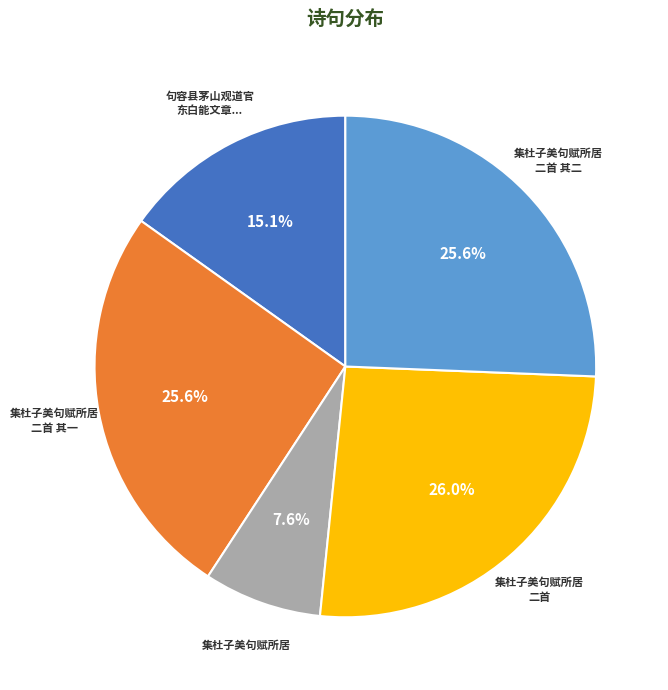

Is there a majority slice in this chart?

No